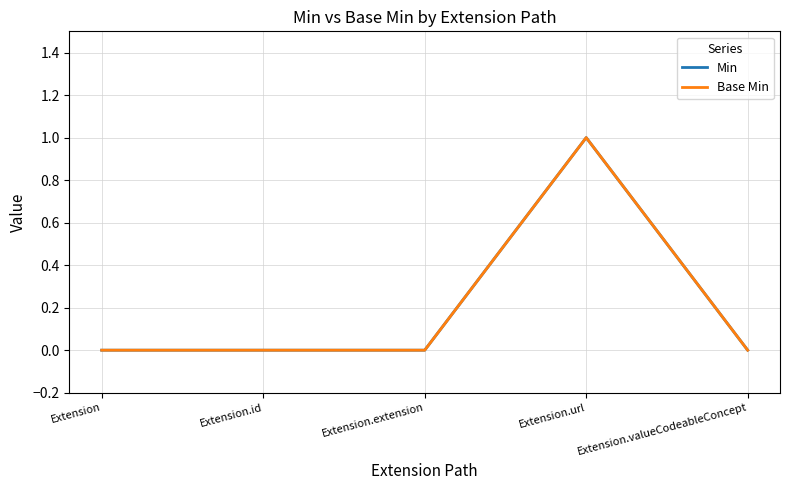

What is the difference between the maximum and minimum values in the Base Min series?

1